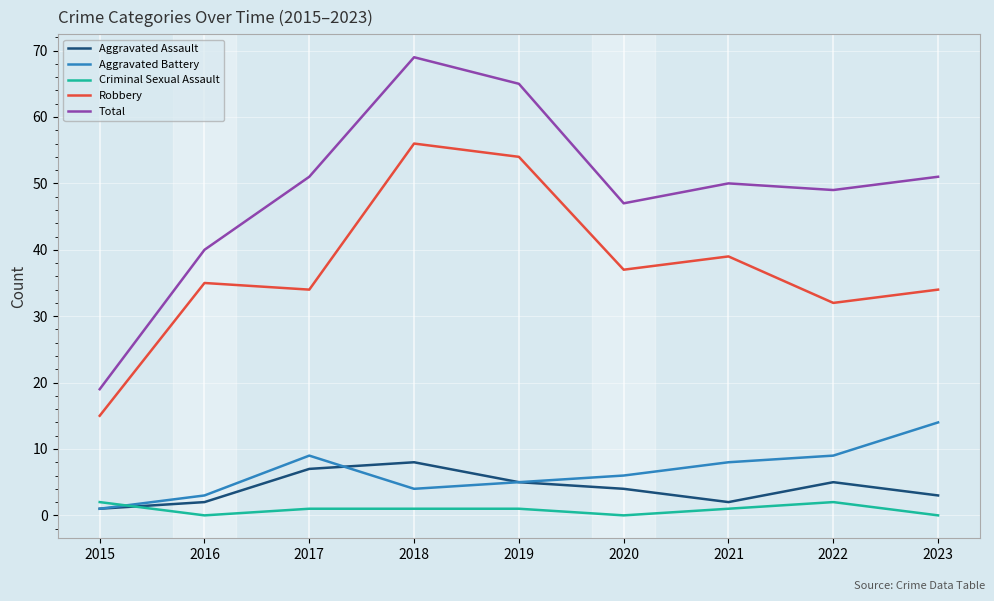

In Total, how many points are lower than both neighbors (excluding endpoints)?

2